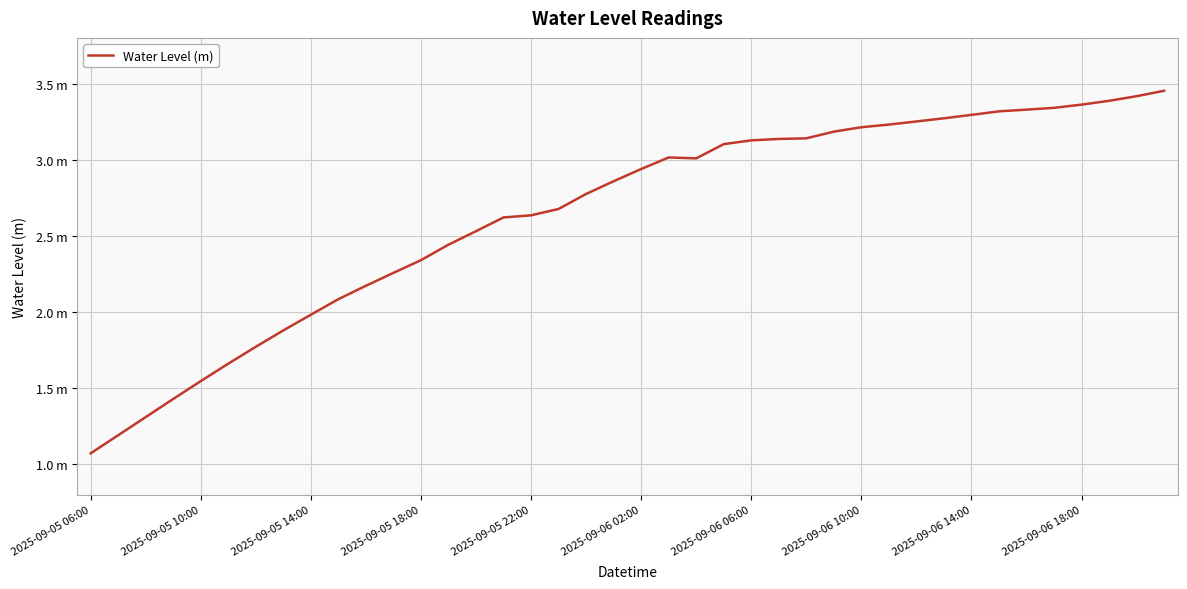

Which category has the lowest value across all series?

2025-09-05 06:00